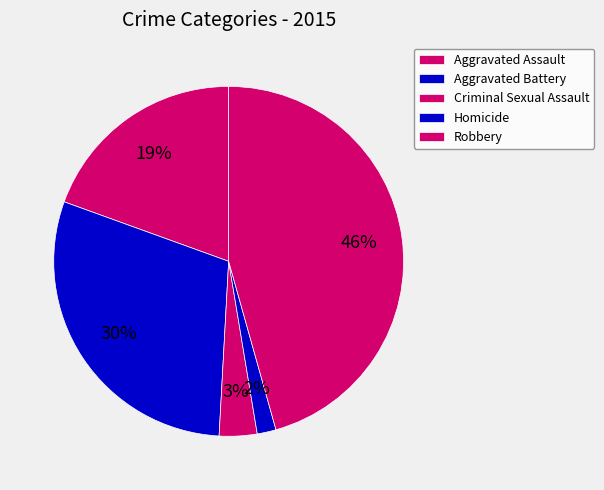

Is there any slice that represents more than half of the pie?

No